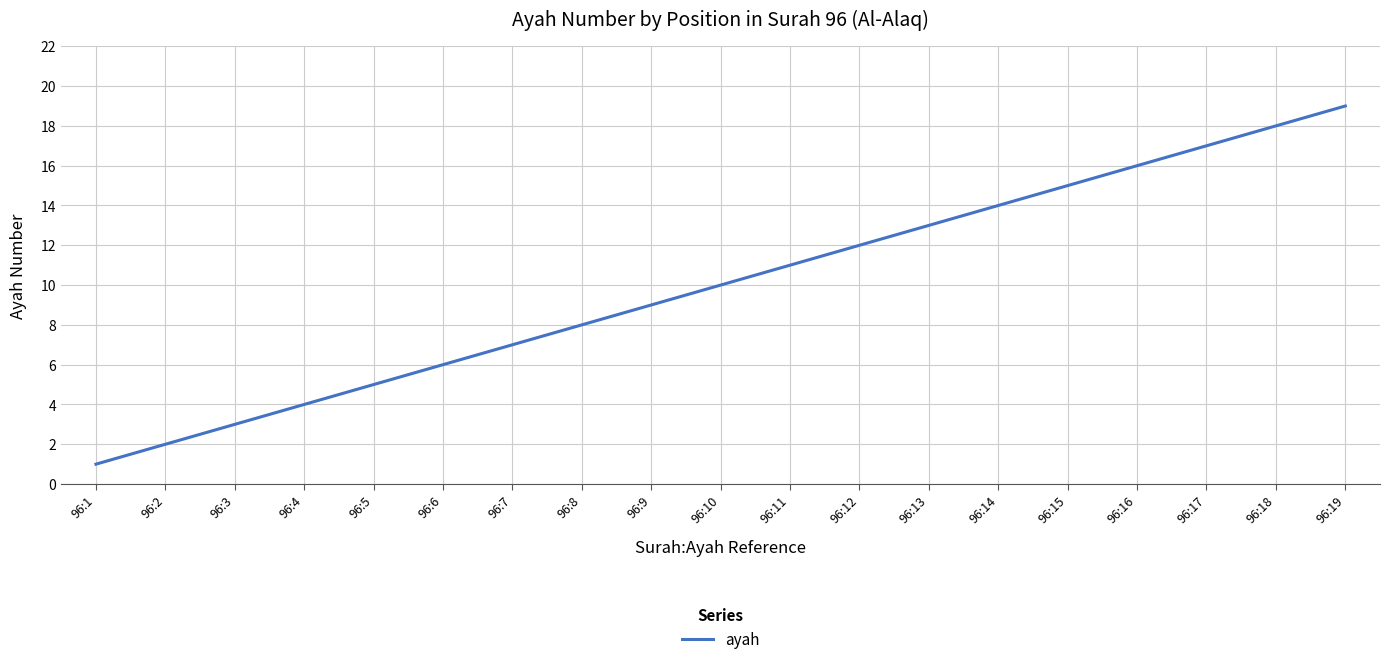

List the labels in order of value, smallest first.

96:1, 96:2, 96:3, 96:4, 96:5, 96:6, 96:7, 96:8, 96:9, 96:10, 96:11, 96:12, 96:13, 96:14, 96:15, 96:16, 96:17, 96:18, 96:19